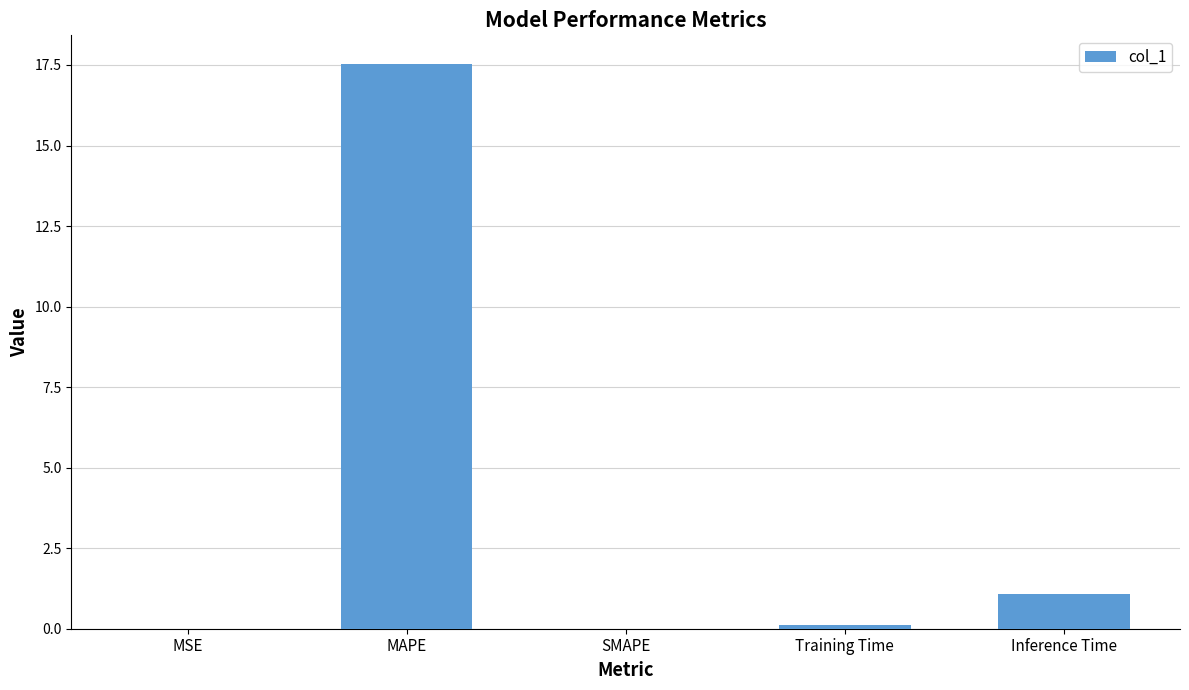

What is the average value?

3.7